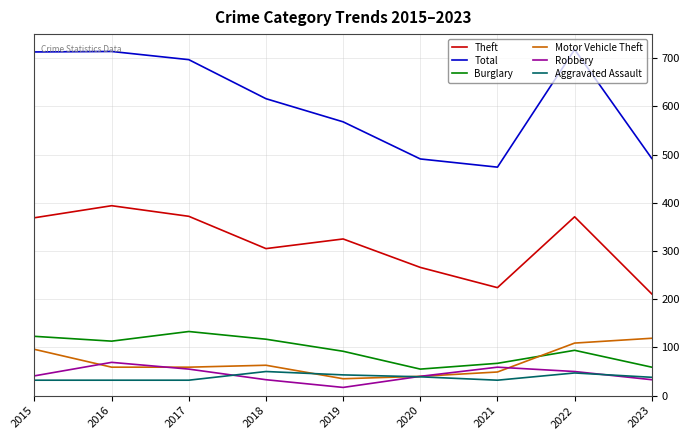

The value of Burglary at 2023 is 90. True or false?

False